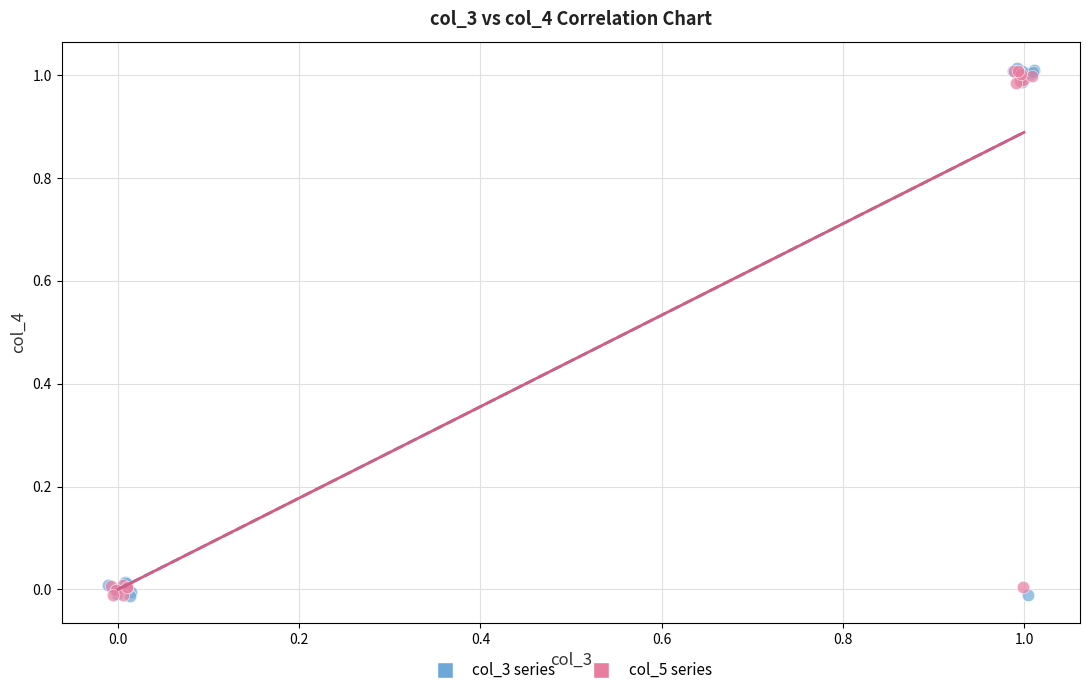

Which series has the largest Y range (max minus min)?

col_3 series